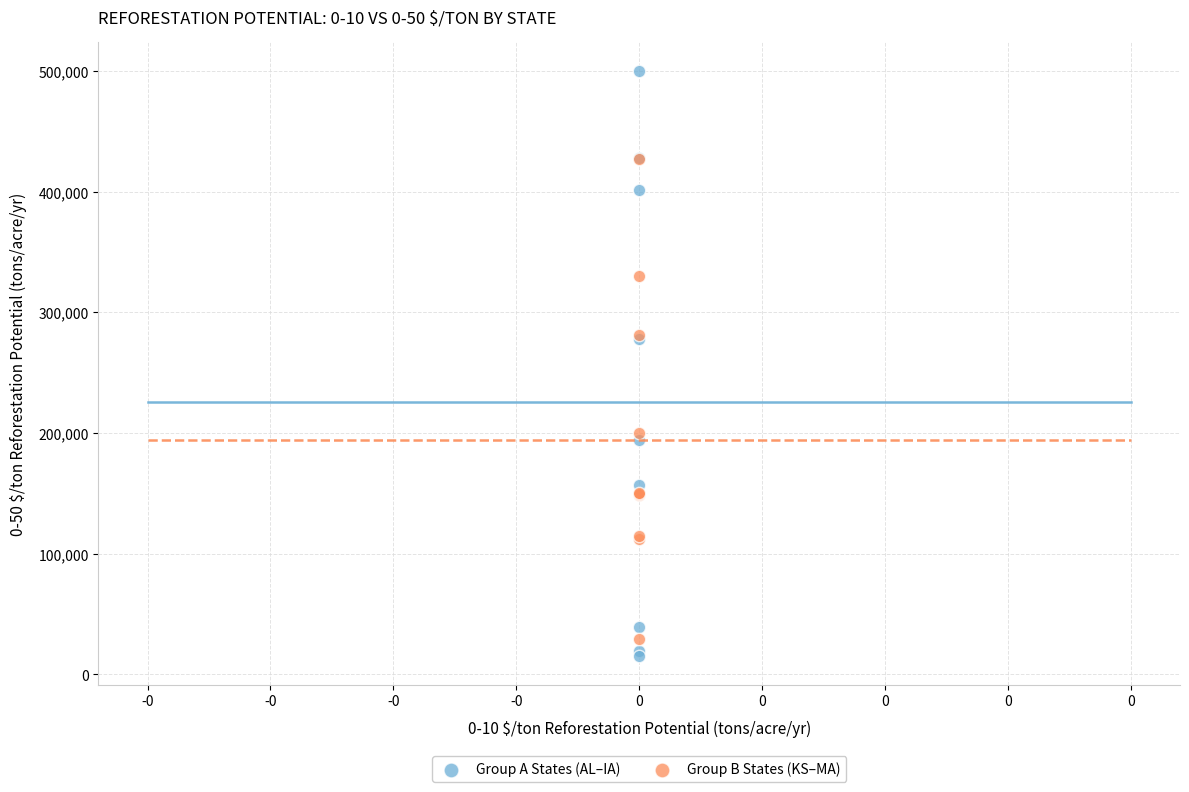

Which series has the widest spread of Y values?

Group A States (AL–IA)